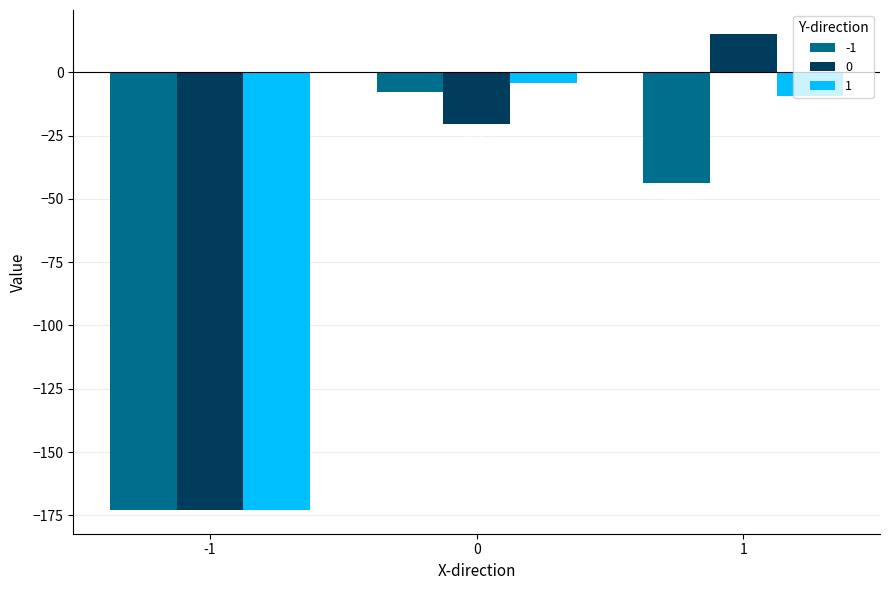

What is the sum of all 0 values?

-178.2